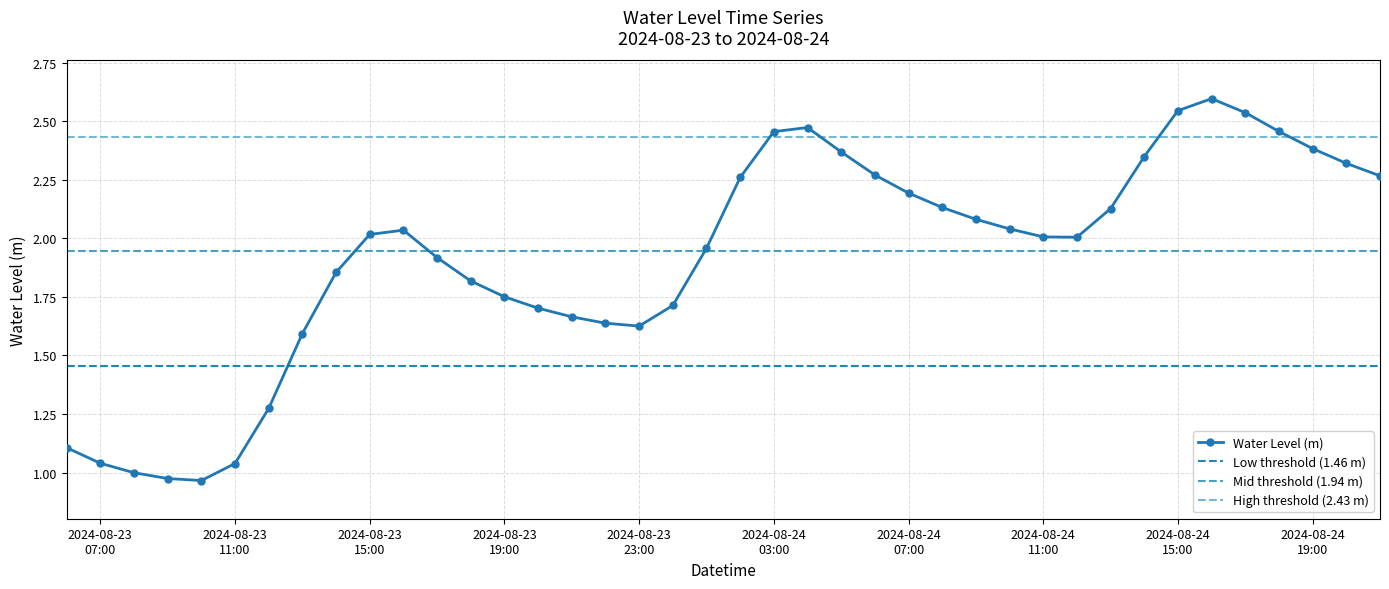

The value at 2024-08-24 01:00:00 is 2.0. True or false?

True